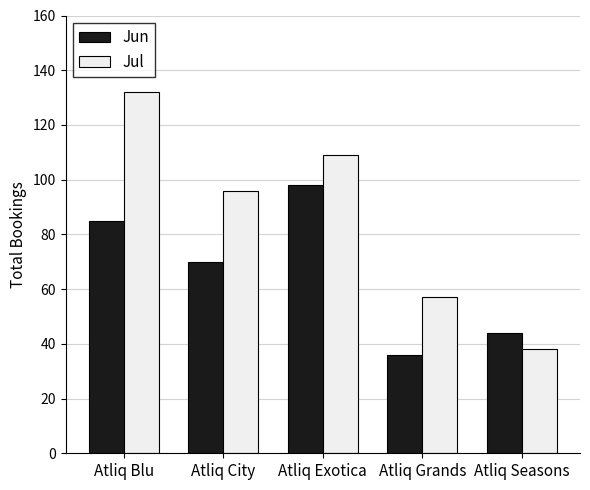

Which label corresponds to the smallest value in the chart?

Atliq Grands